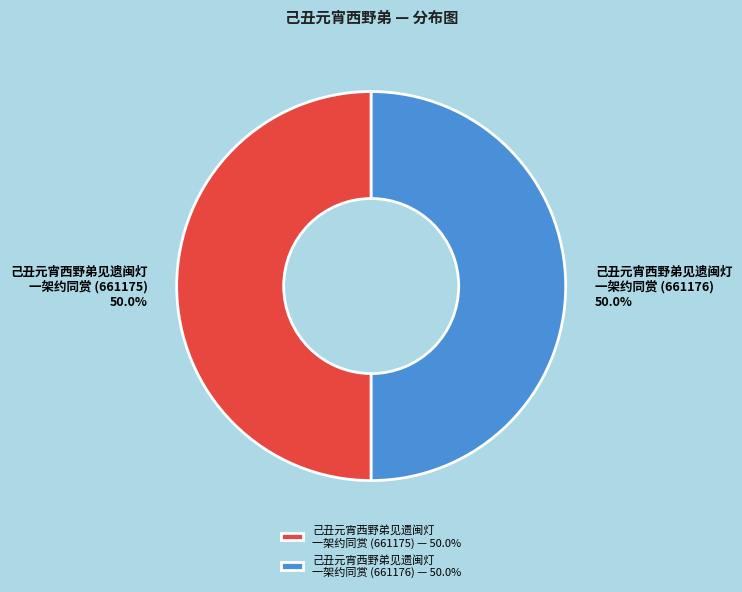

How many segments does this pie chart have?

2